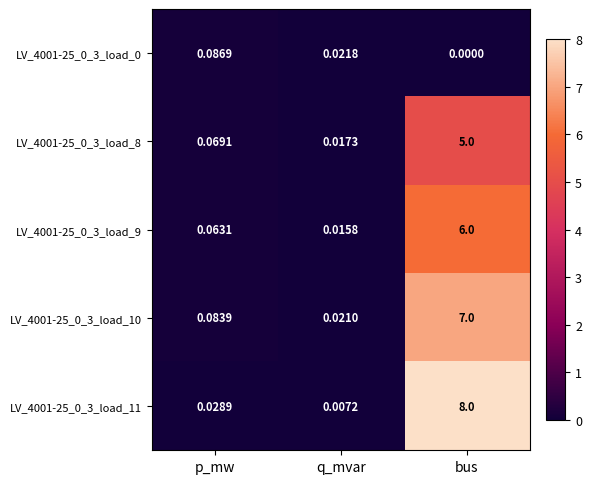

Where is LV_4001-25_0_3_load_10 nearest to the value 3?

p_mw